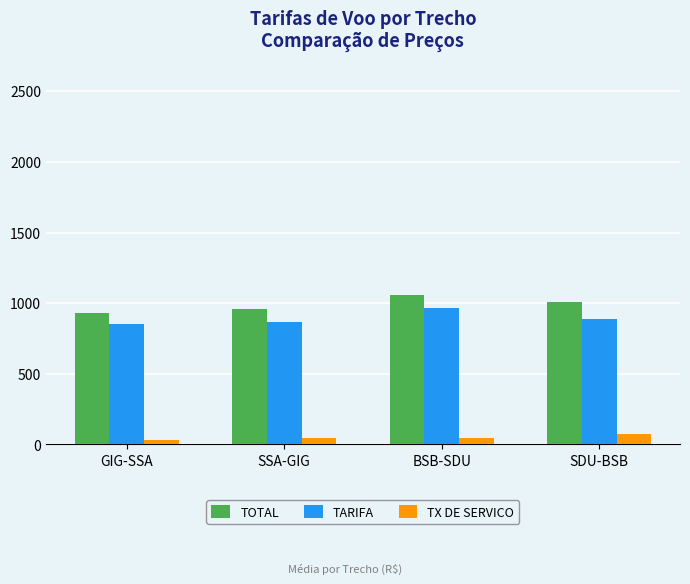

Count the number of categories in the chart.

4